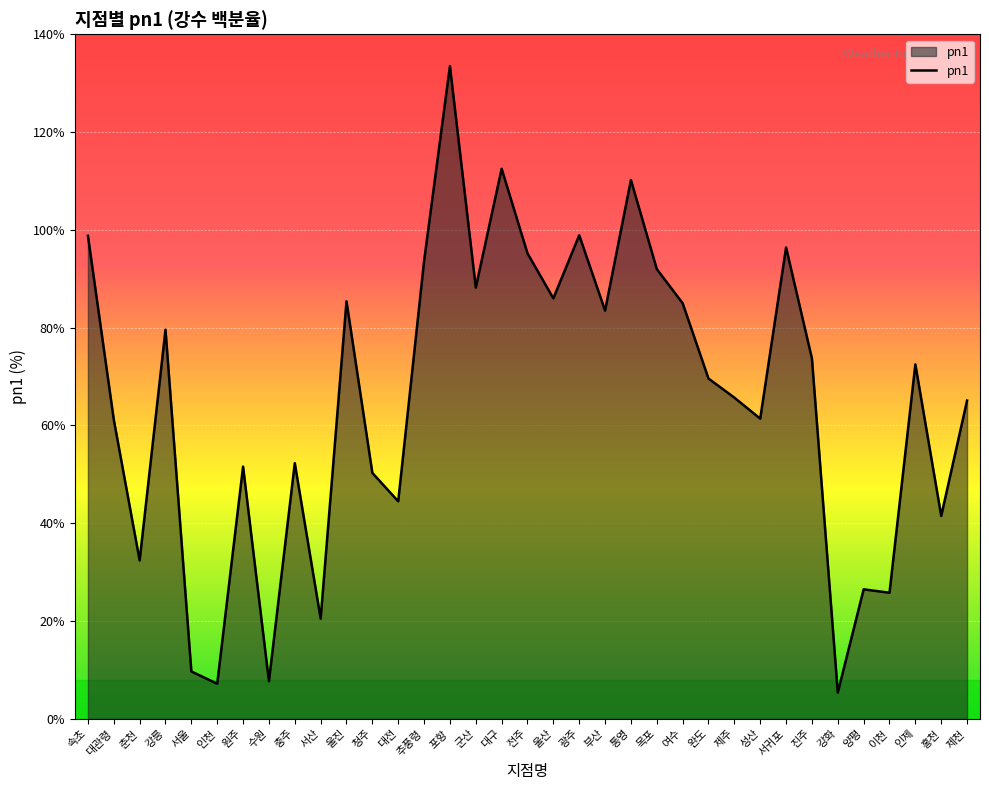

Where is the first local maximum?

강릉